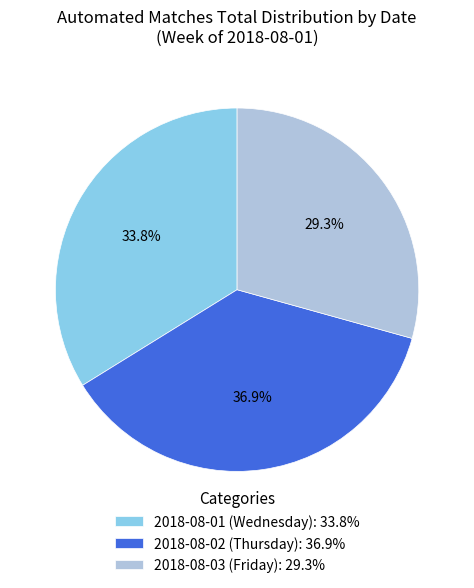

Between 2018-08-03 (Friday) and 2018-08-01 (Wednesday), which is larger?

2018-08-01 (Wednesday)